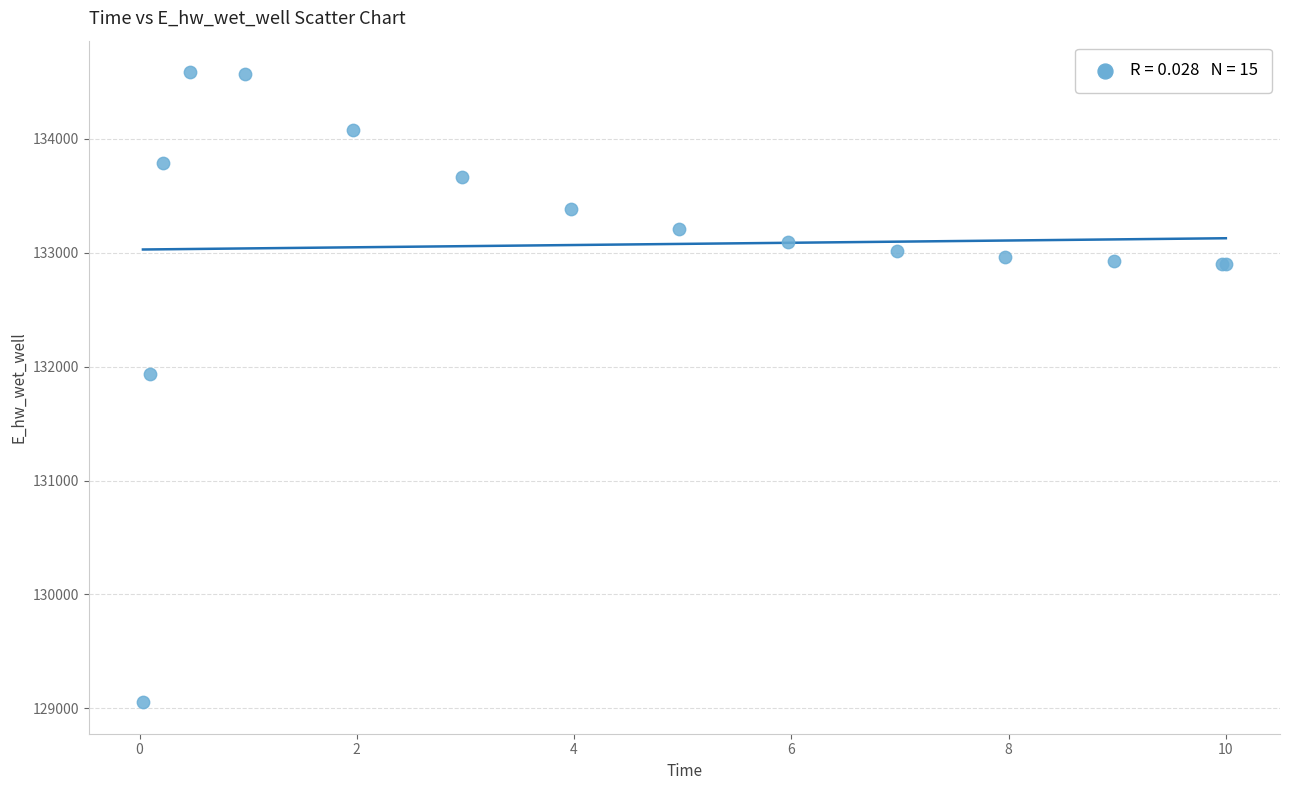

What Y value in the scatter plot is closest to 131819?

131939.5